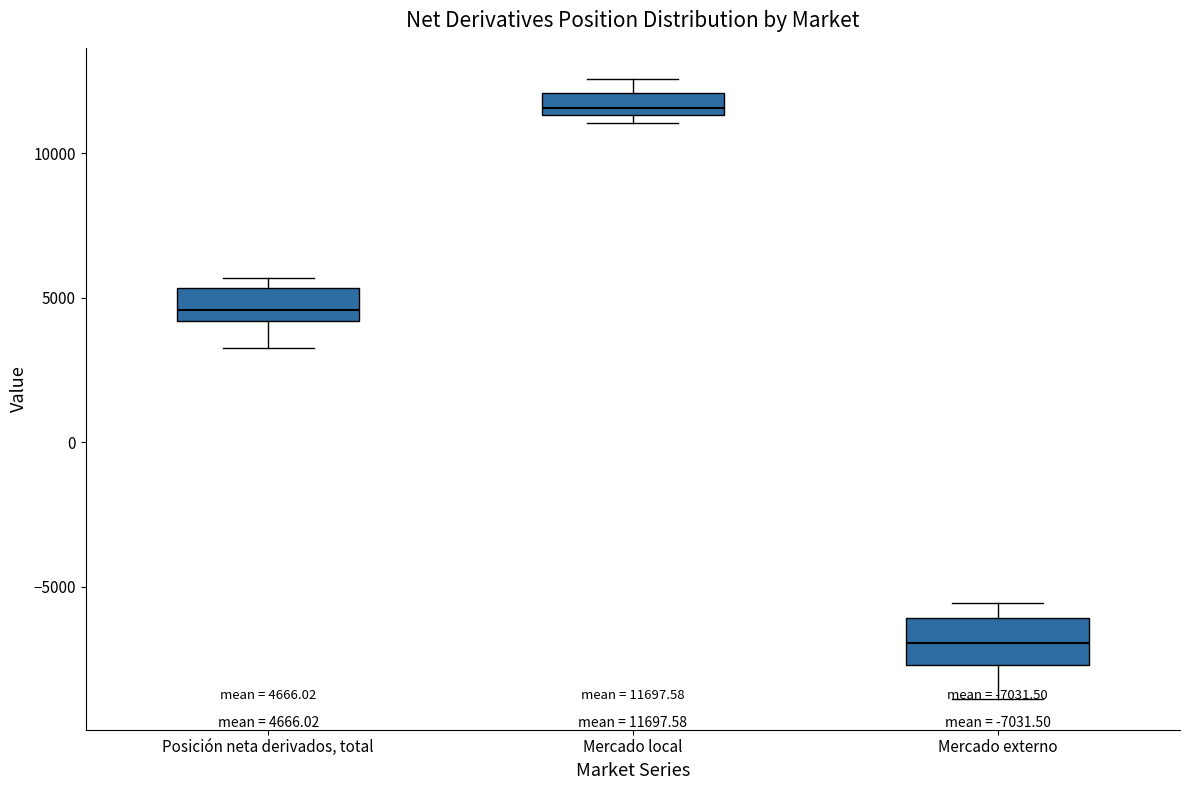

Which box has the highest median line?

Mercado local